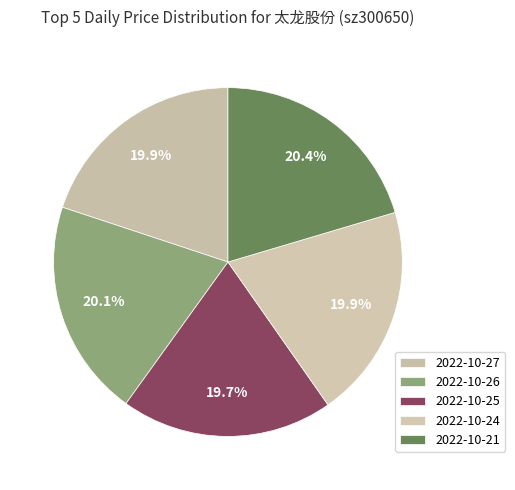

What is the largest slice in the pie chart?

2022-10-21